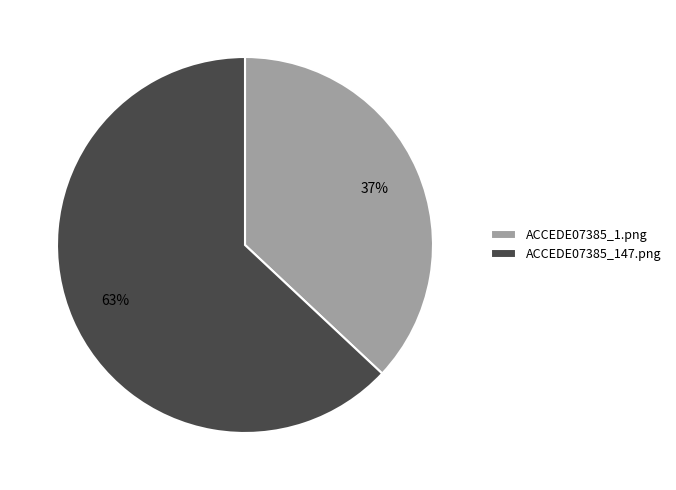

Is there any slice that represents more than half of the pie?

Yes